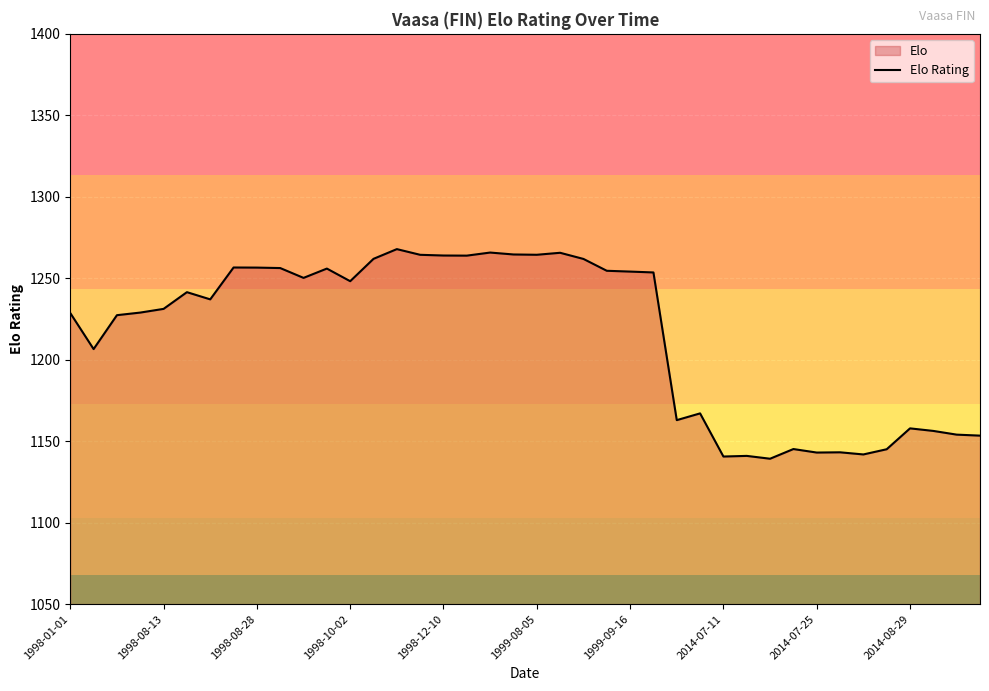

How many values exceed 1241?

20